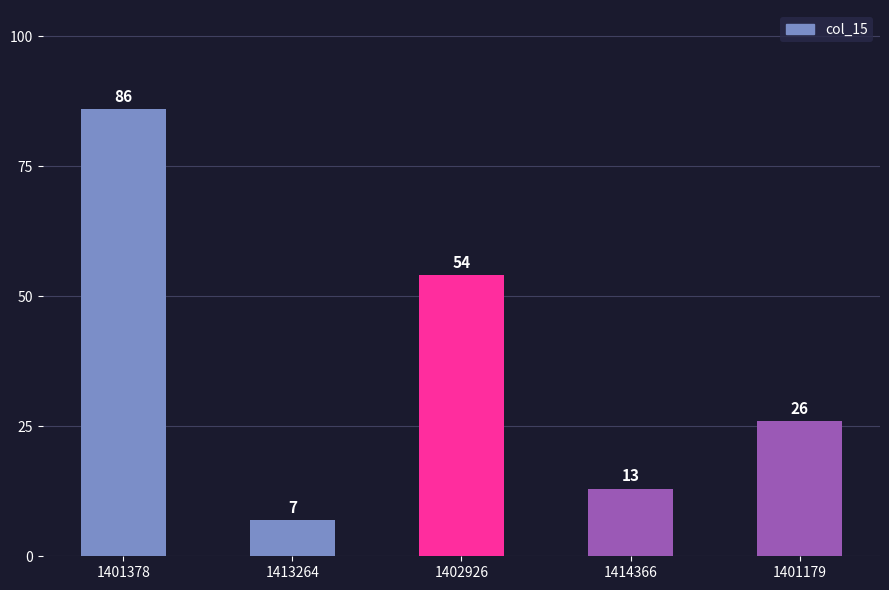

What is the greatest value displayed?

86